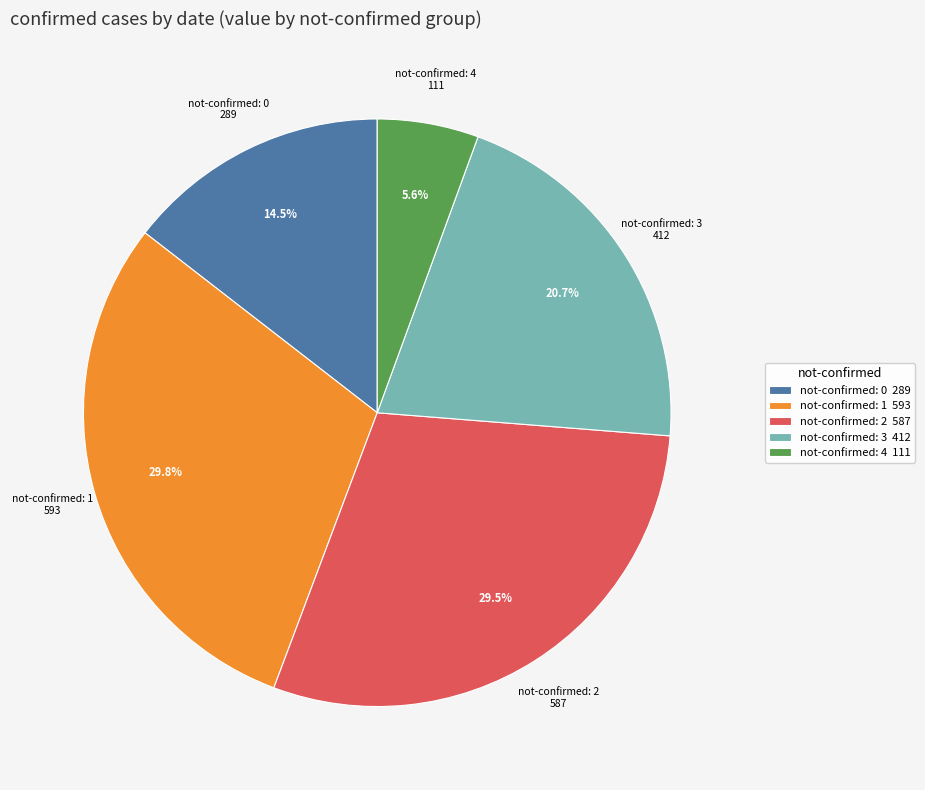

Is there a majority slice in this chart?

No